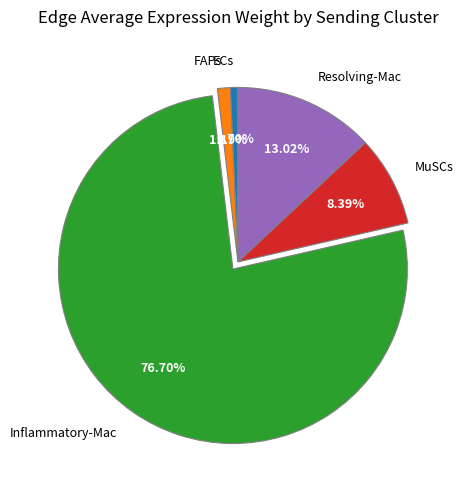

Which category accounts for the majority?

Inflammatory-Mac